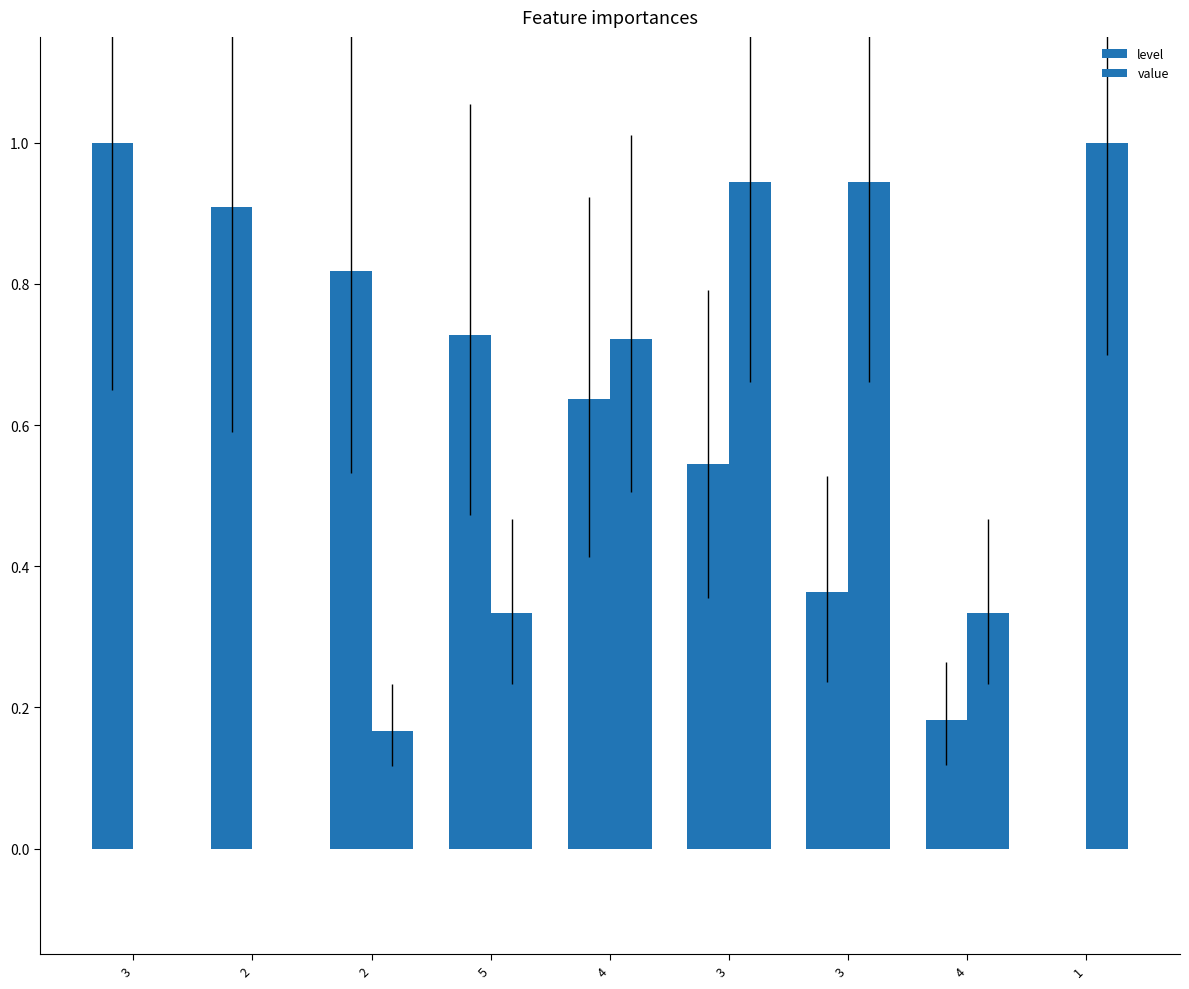

Is it true that value equals 0.0 at 3?

True